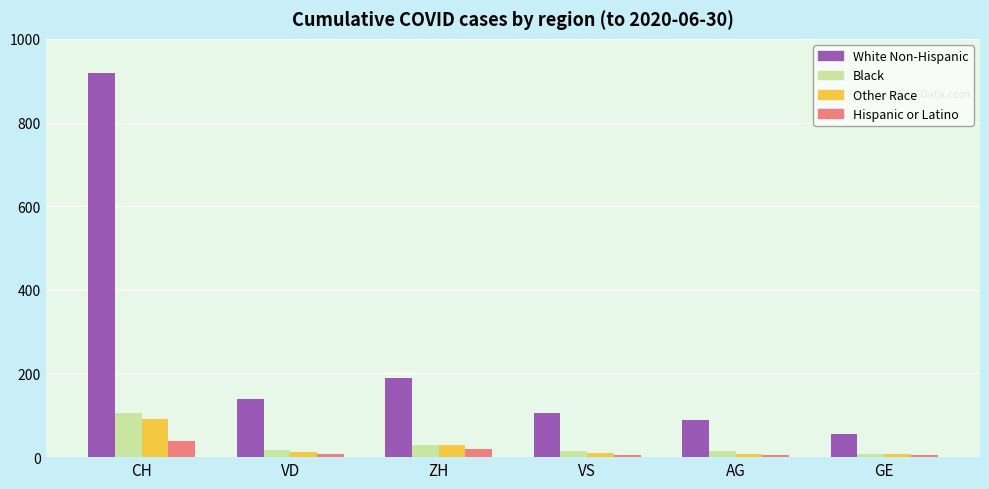

What position from the right is ZH?

4